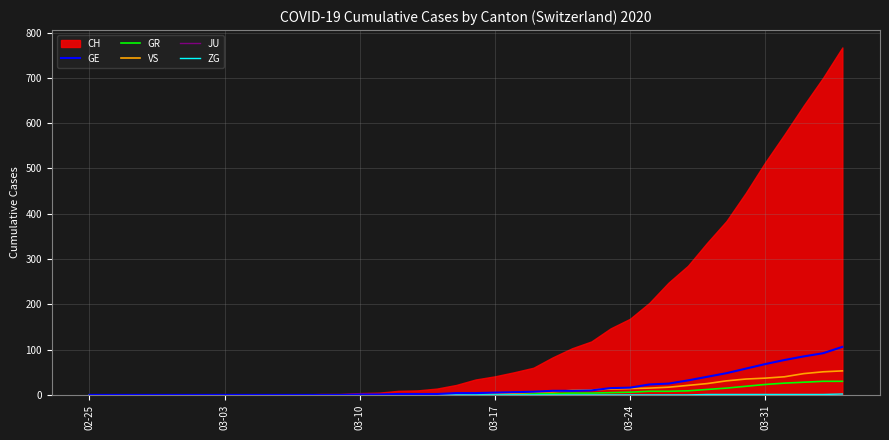

True or false: JU and GR intersect in this chart.

False